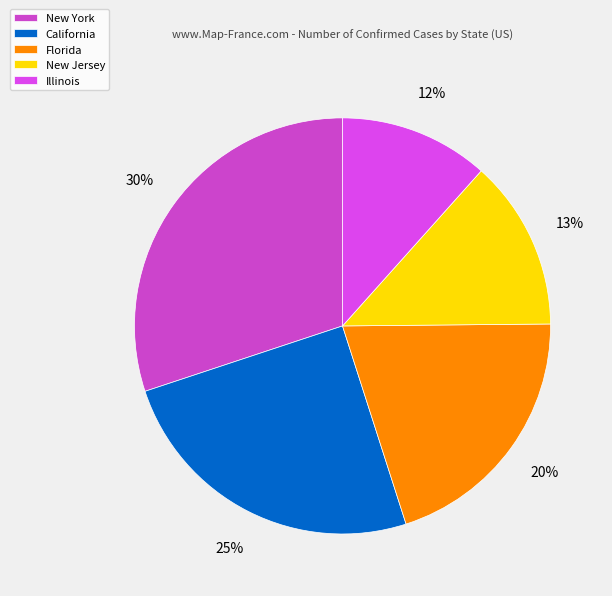

Count the number of slices in the pie.

5